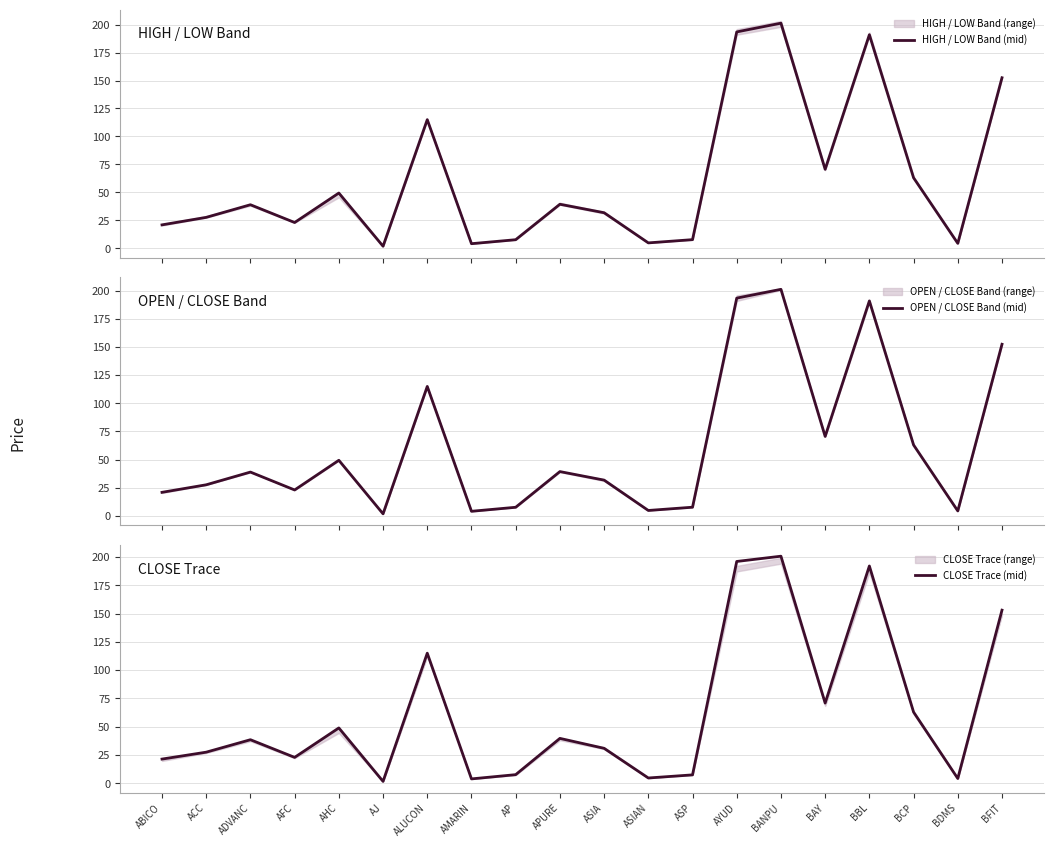

How many data points does each series have?

20